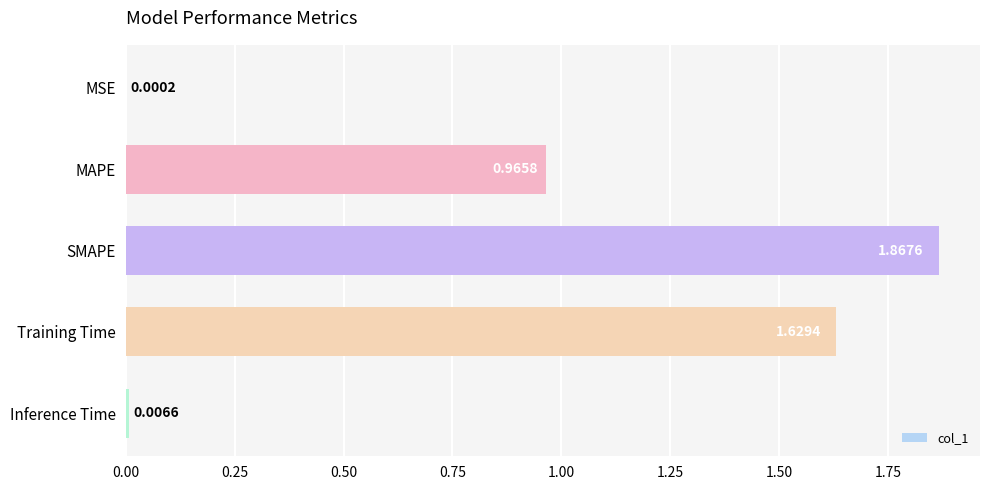

What is the sum of all values?

4.5